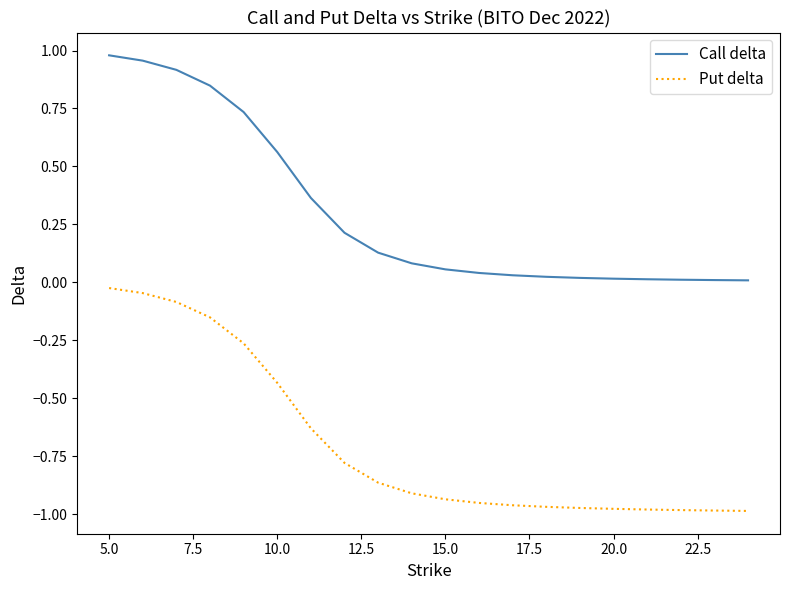

True or false: Put delta and Call delta intersect in this chart.

False